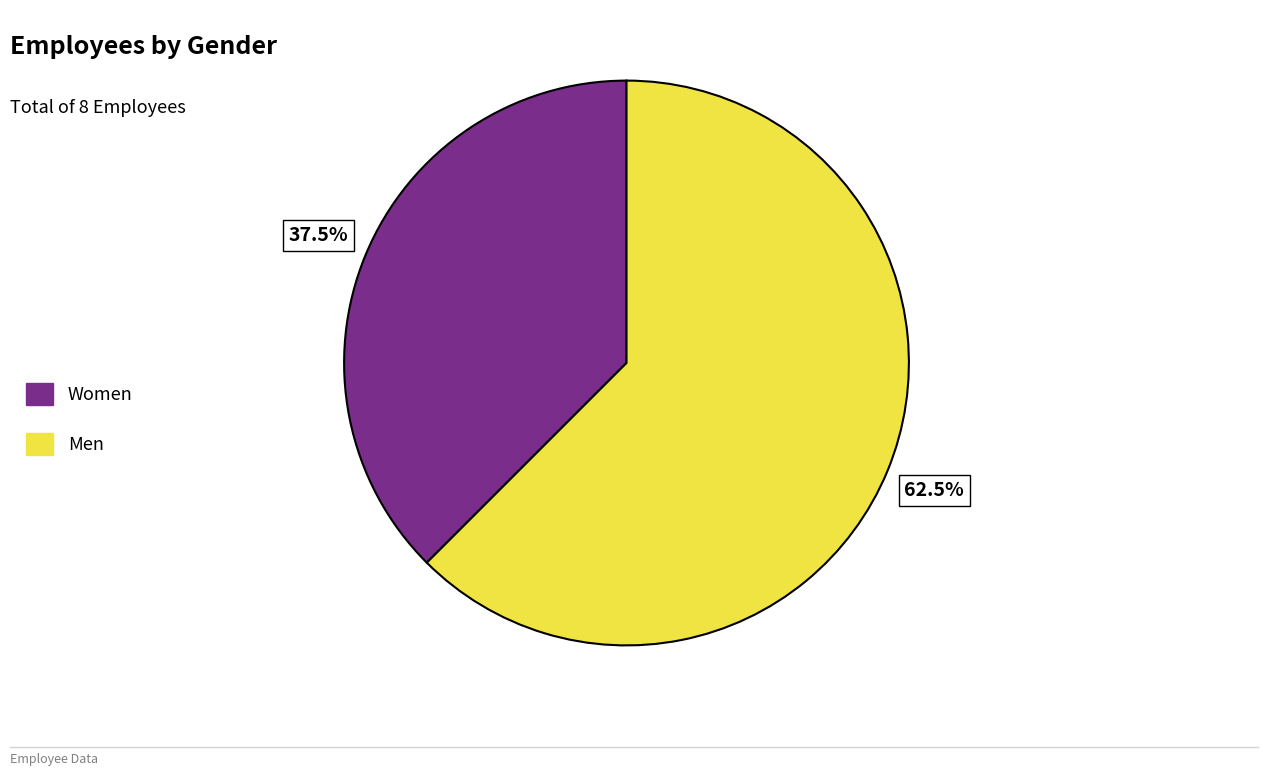

Which category accounts for the majority?

Men